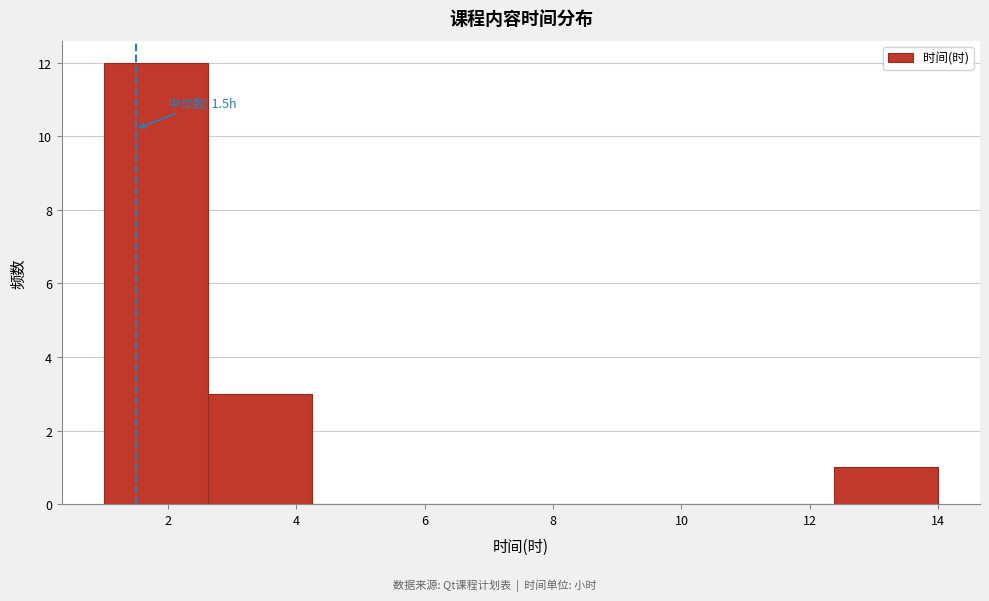

Which range on the x-axis has the tallest bar?

1.0 to 2.6